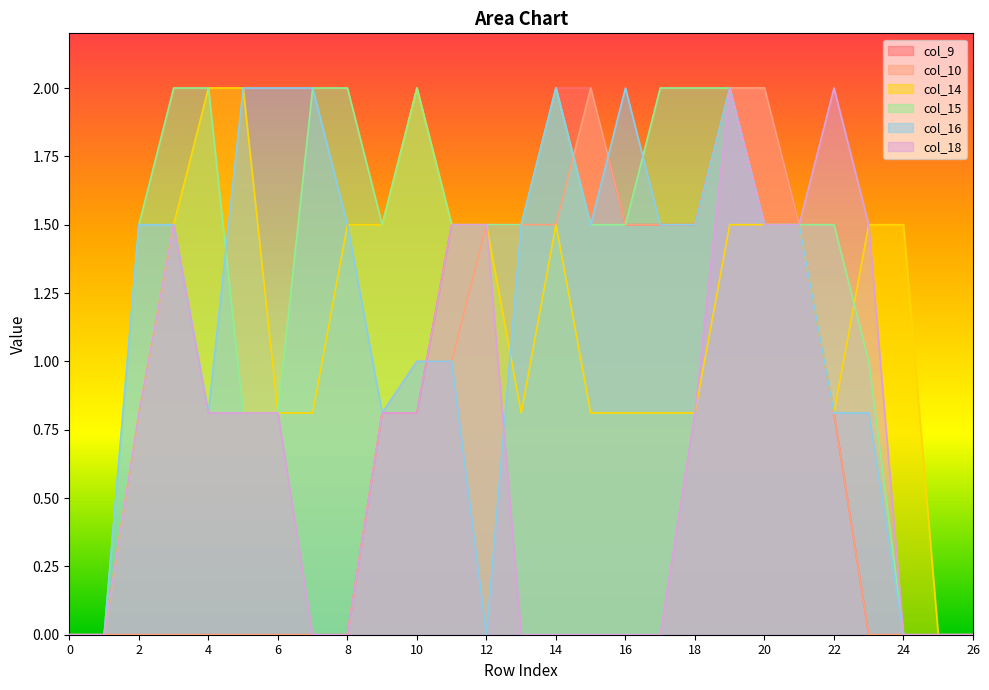

Which series has the widest spread of values?

col_9